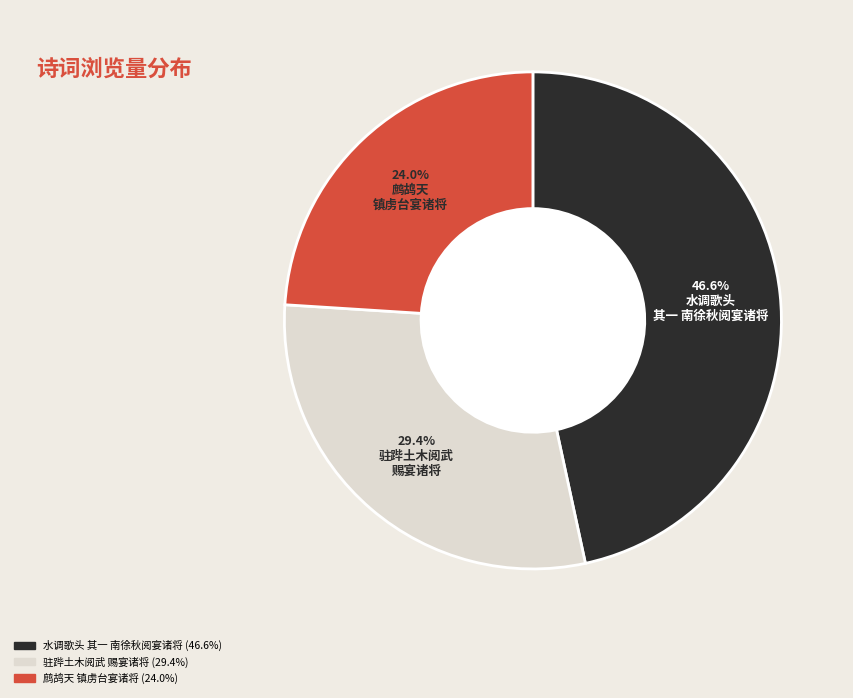

Is there a majority slice in this chart?

No